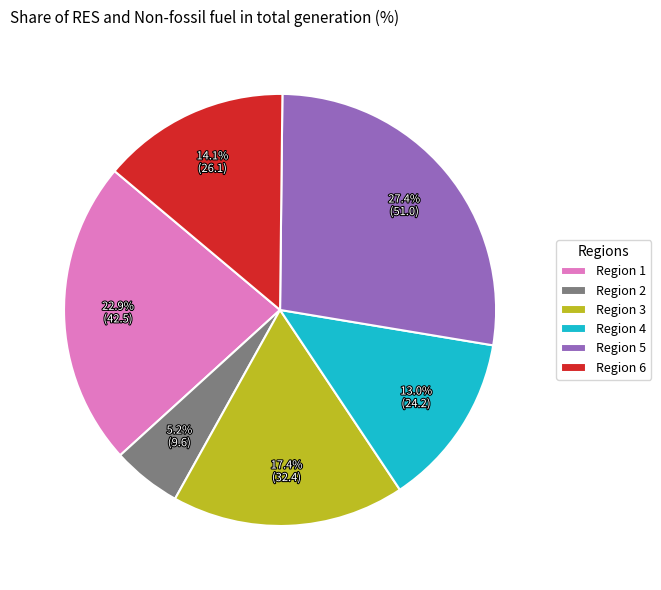

Which slice is the smallest?

Region 2